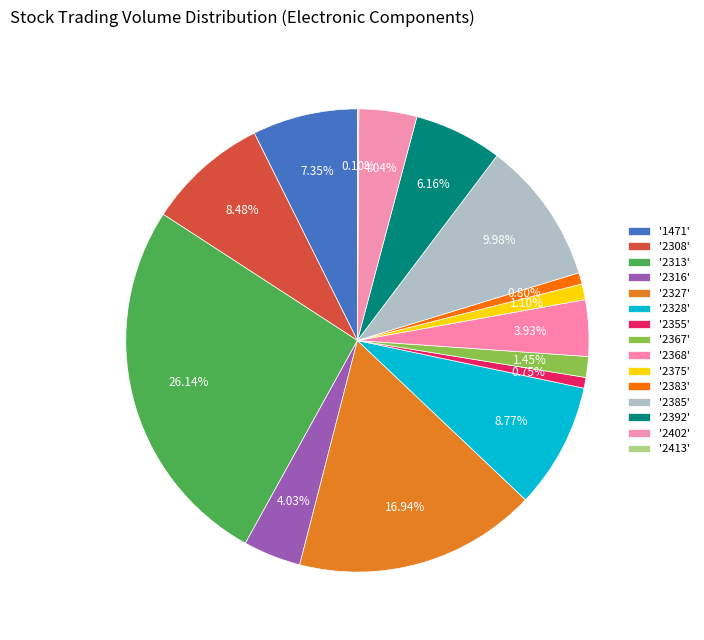

How many segments does this pie chart have?

15